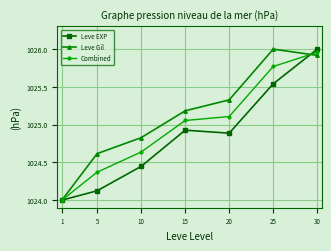

At which category is the sum across all series the highest?

30